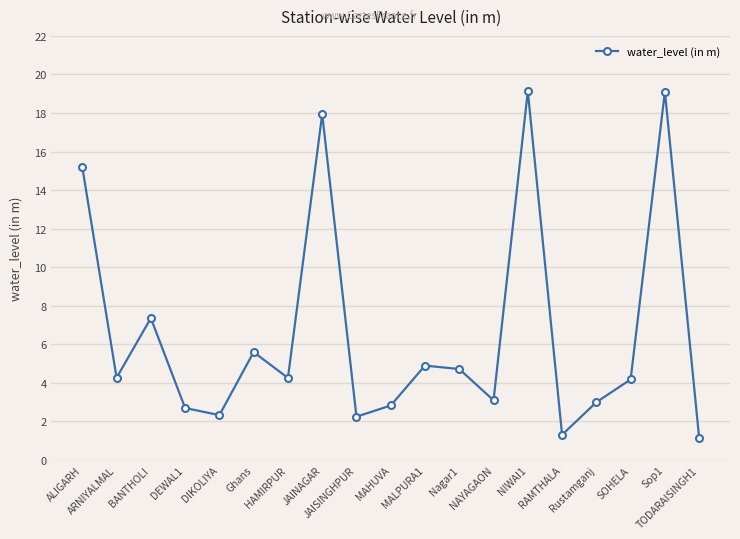

The value at Sop1 is 6.6. True or false?

False